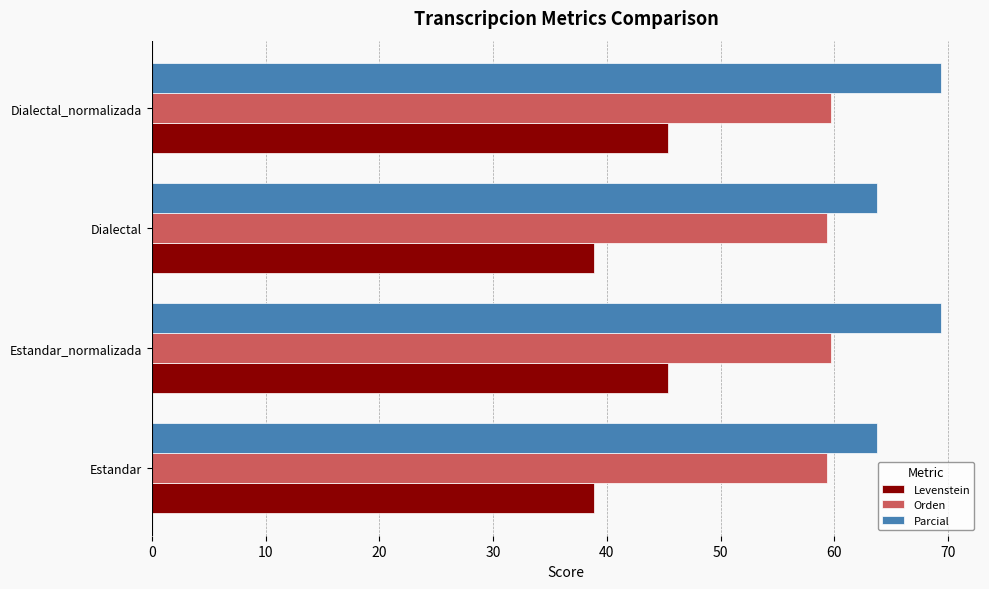

What is the sum of the Orden values at Estandar_normalizada and Dialectal?

119.1